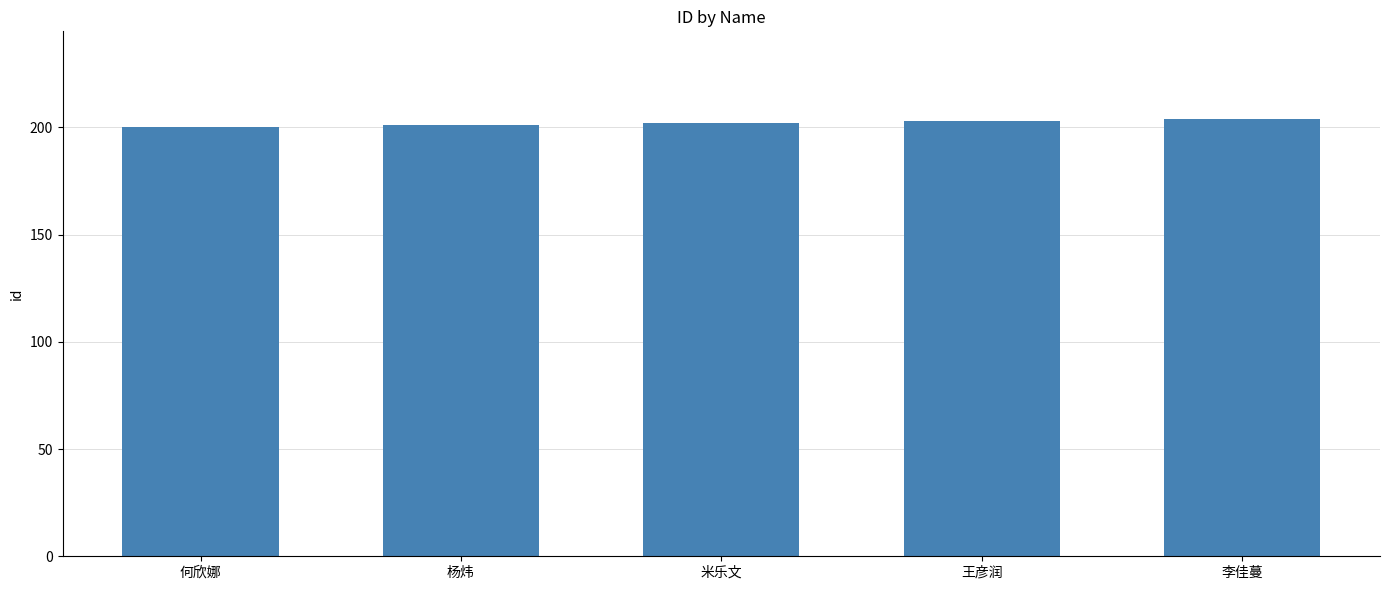

Reading right to left, transcribe all the data shown in this chart.

李佳蔓=204	王彦润=203	米乐文=202	杨炜=201	何欣娜=200